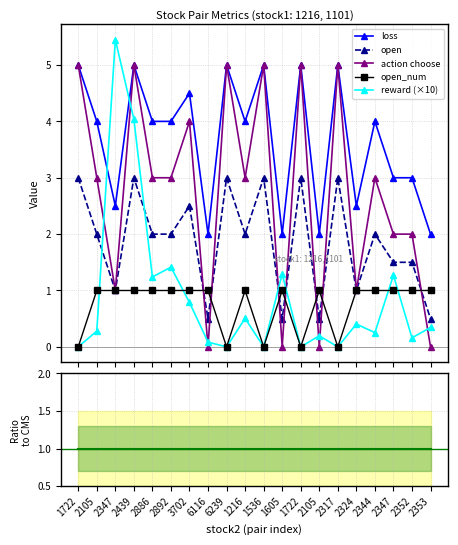

Is the value of loss at 2344 greater than the value of open at 6116?

Yes